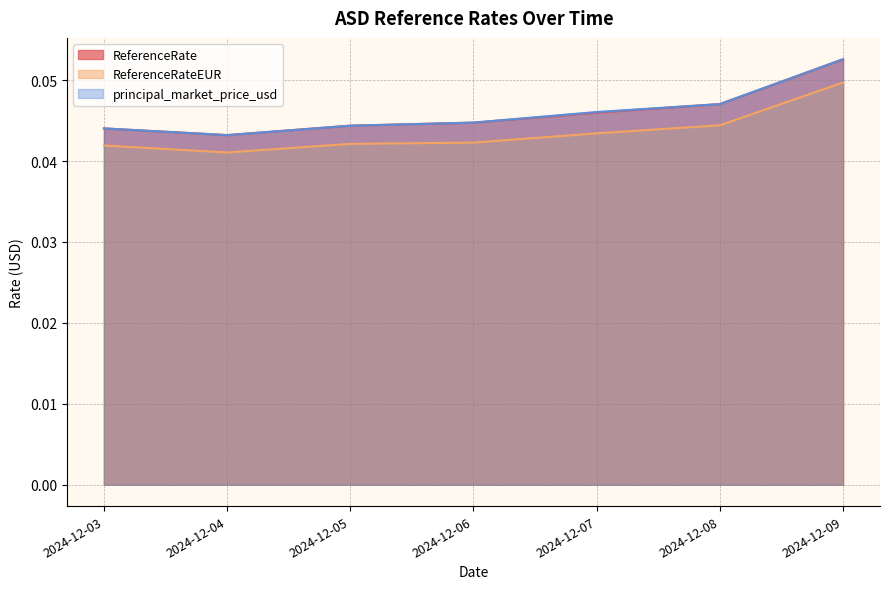

How many lines are shown in the chart?

3